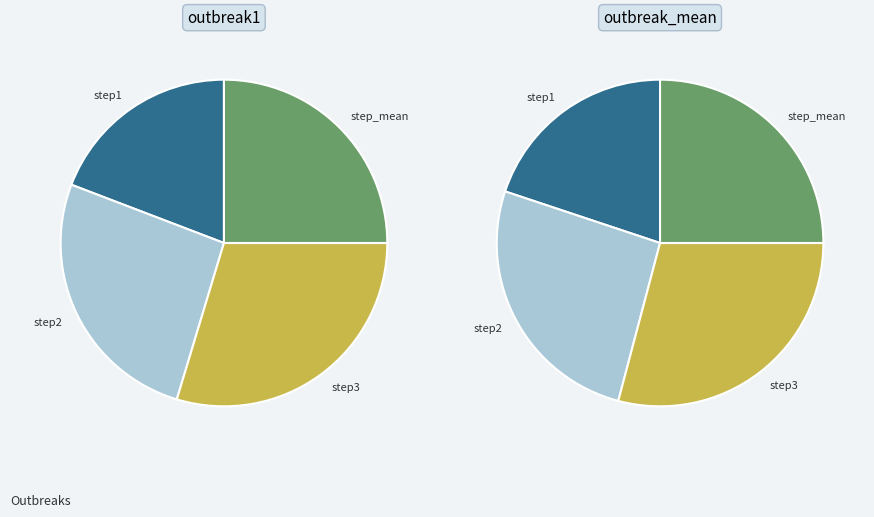

What is the change in value from step1 to step2?

+0.2